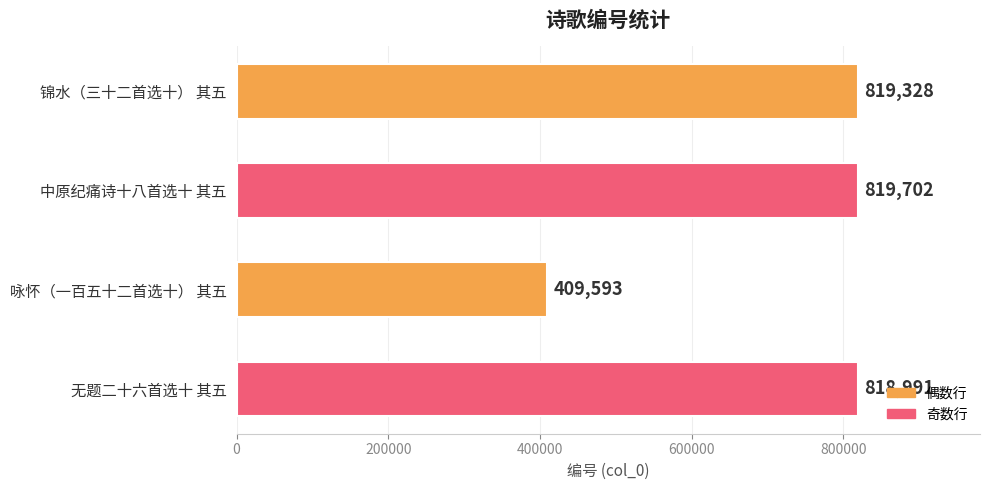

Where is the data nearest to the value 614647?

无题二十六首选十 其五